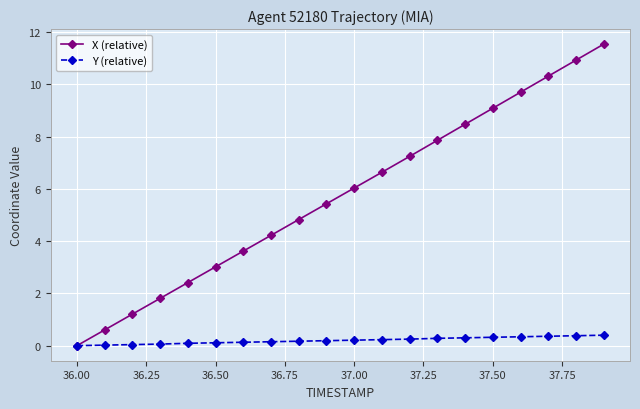

How many positive values does the X (relative) series have?

19